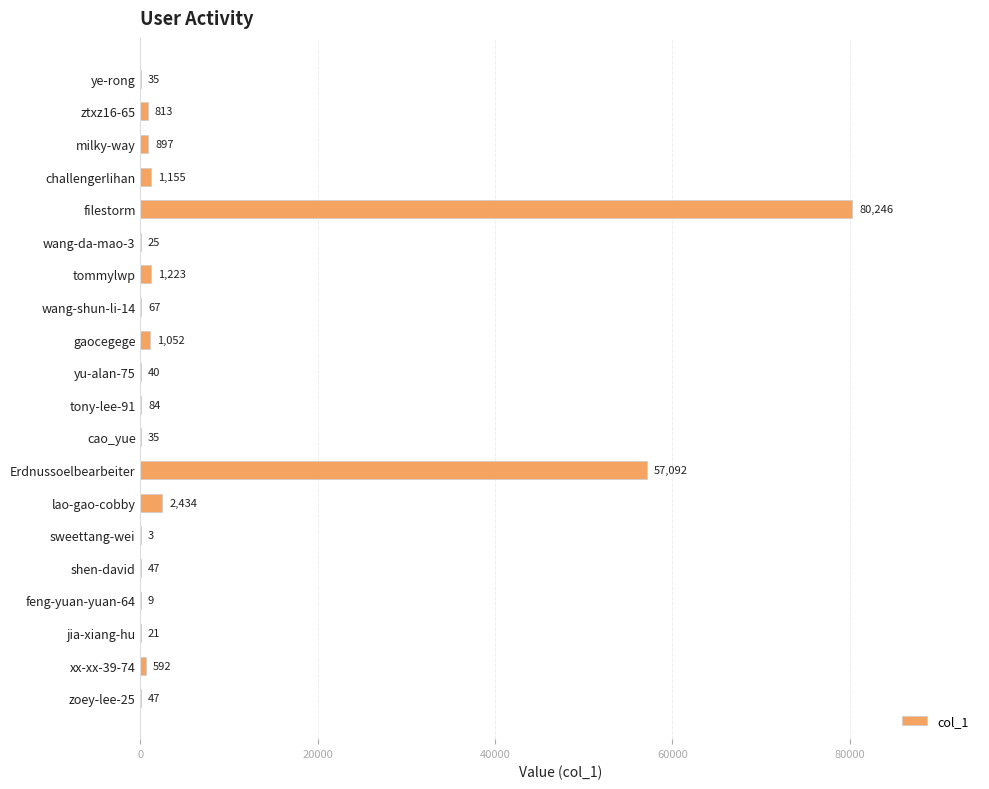

What is the maximum value shown in the chart?

80246